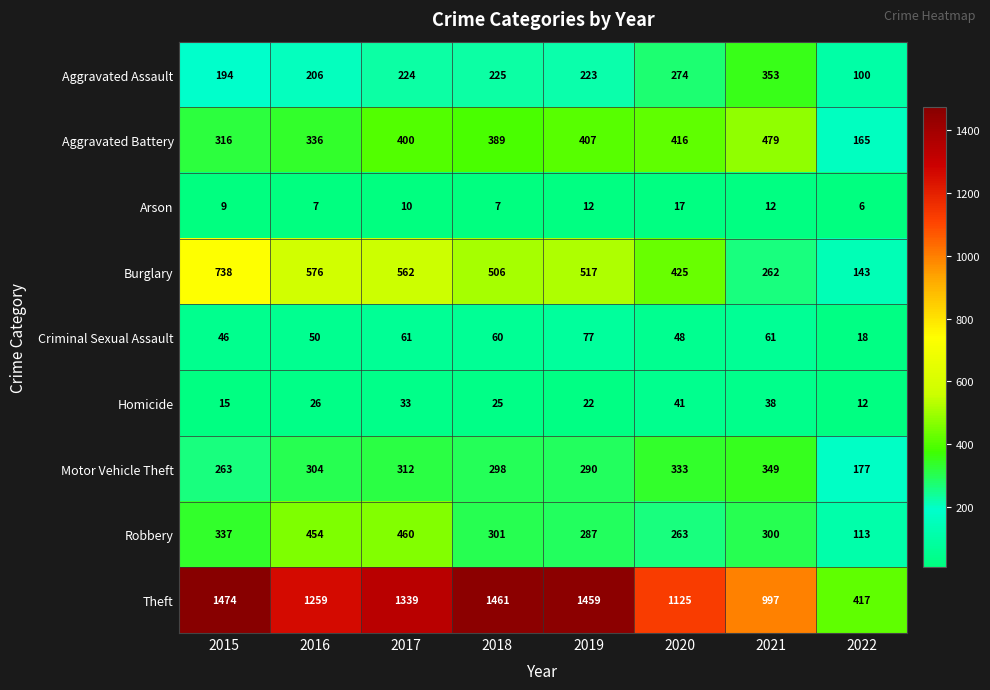

Which label corresponds to the smallest value in the chart?

2022